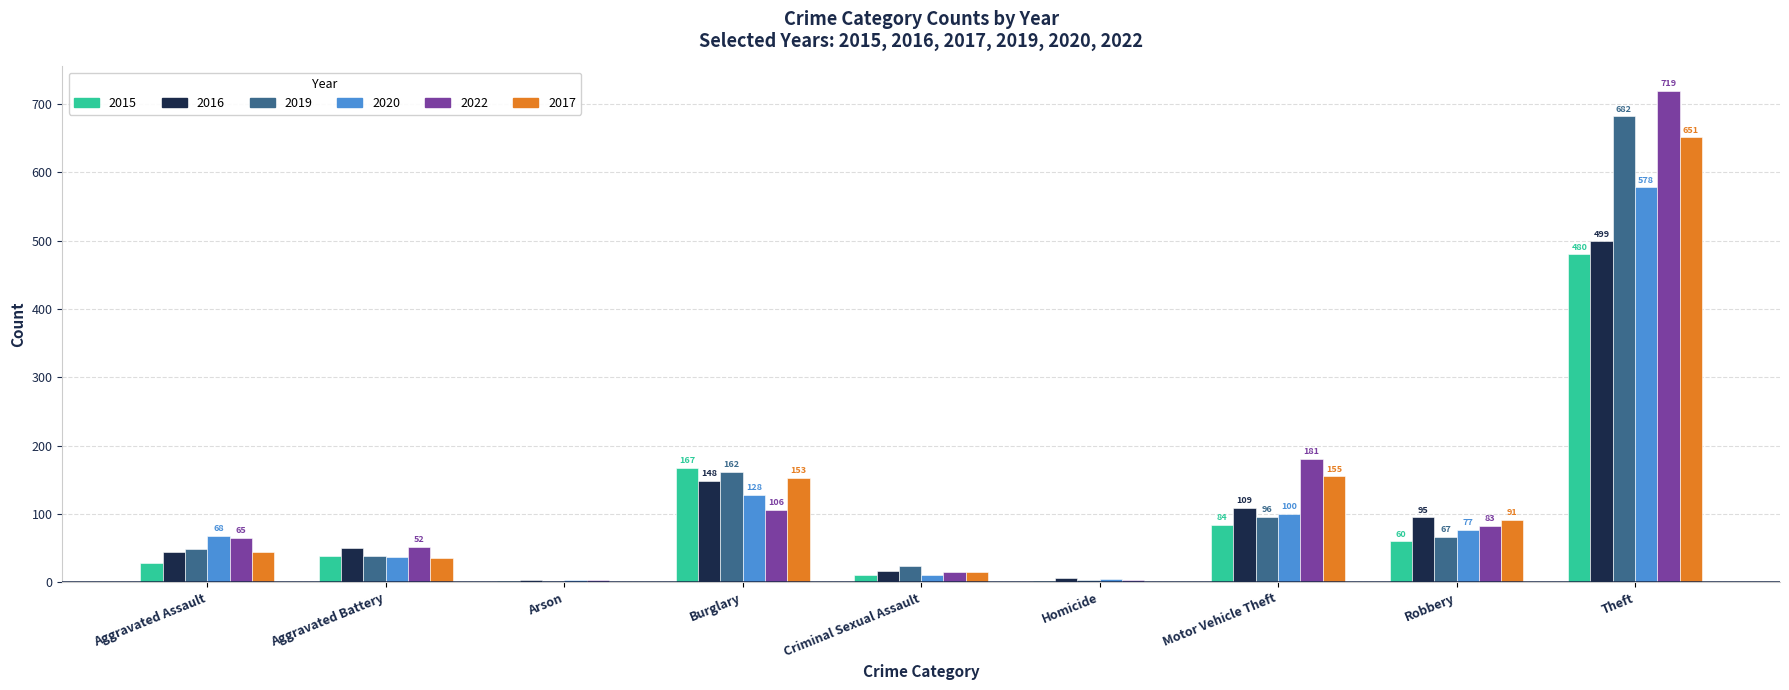

What value does the 2016 series have at Criminal Sexual Assault?

16